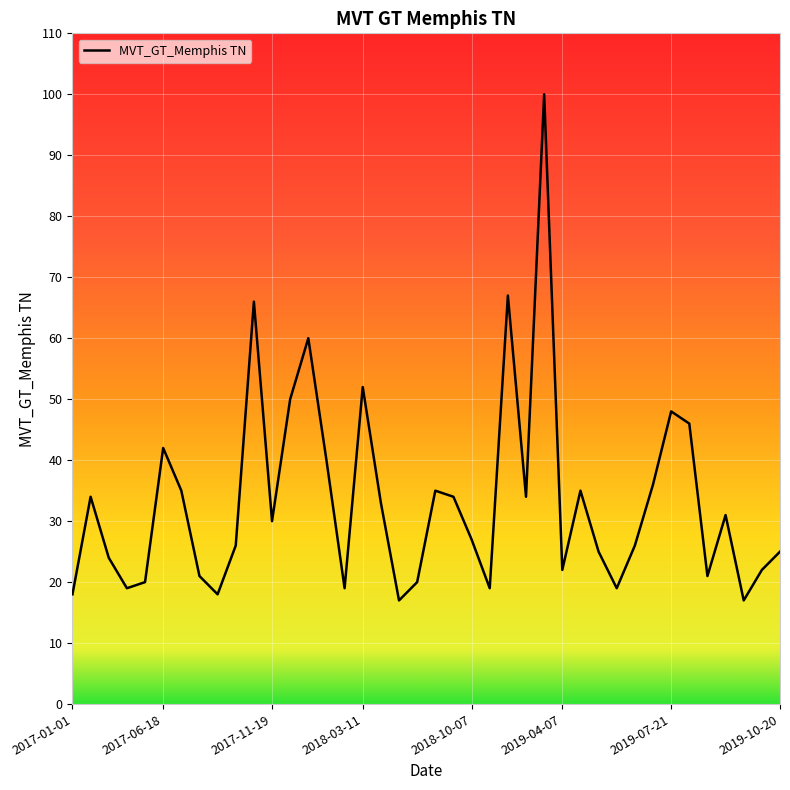

Does the chart display data point markers on the line(s)?

No